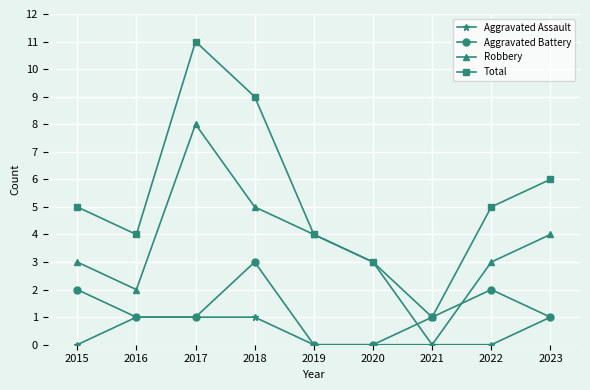

The Total series shows 9 at 2018. True or false?

True